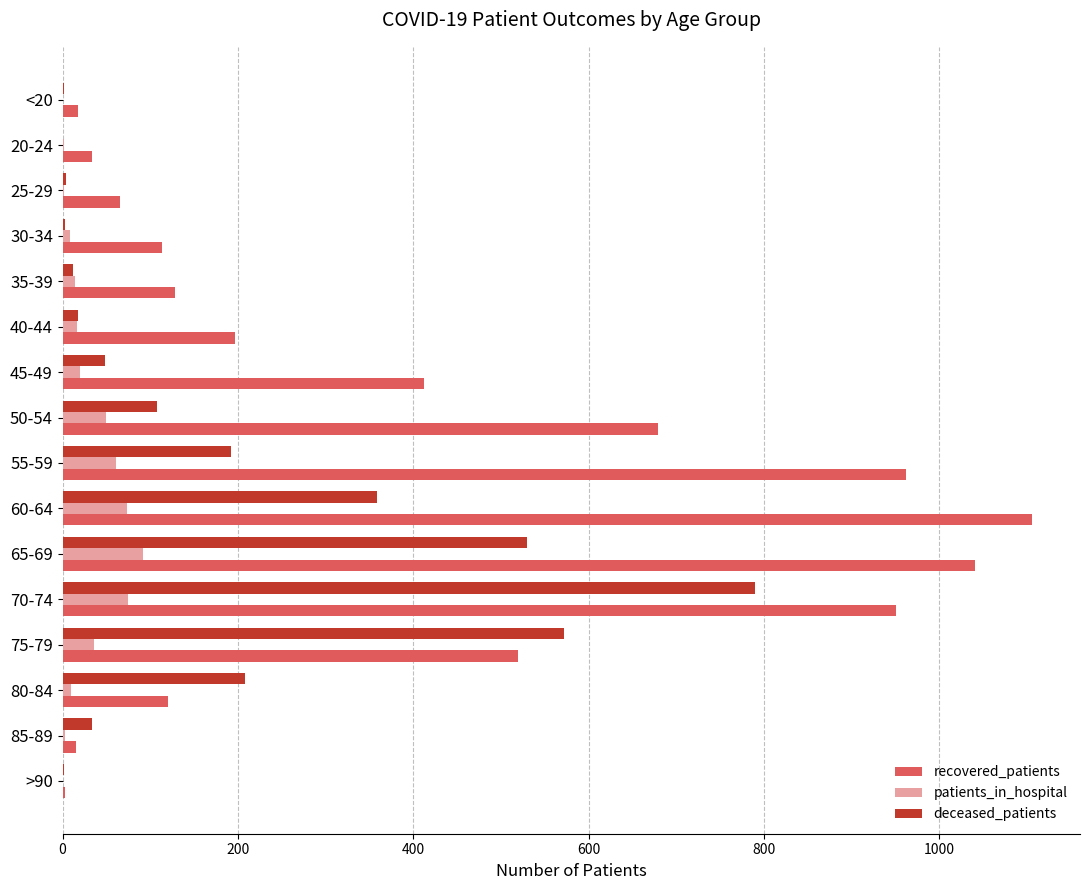

The value of deceased_patients at 20-24 is 0. True or false?

True